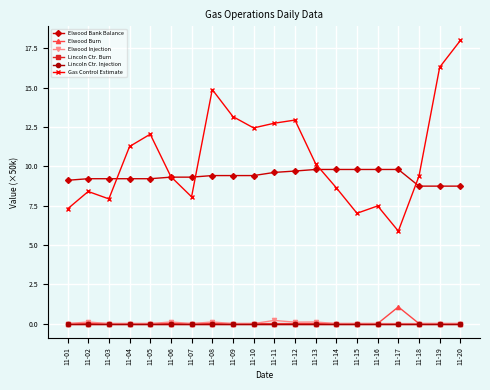

What is the spread (max minus min) of values at 11-11?

12.7